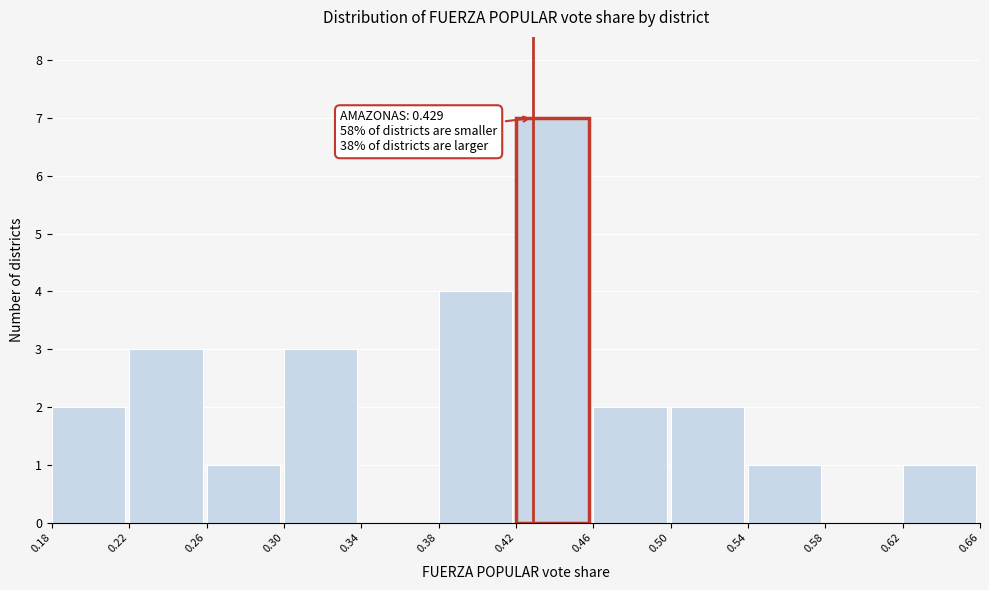

Which range on the x-axis has the tallest bar?

0.42 to 0.46